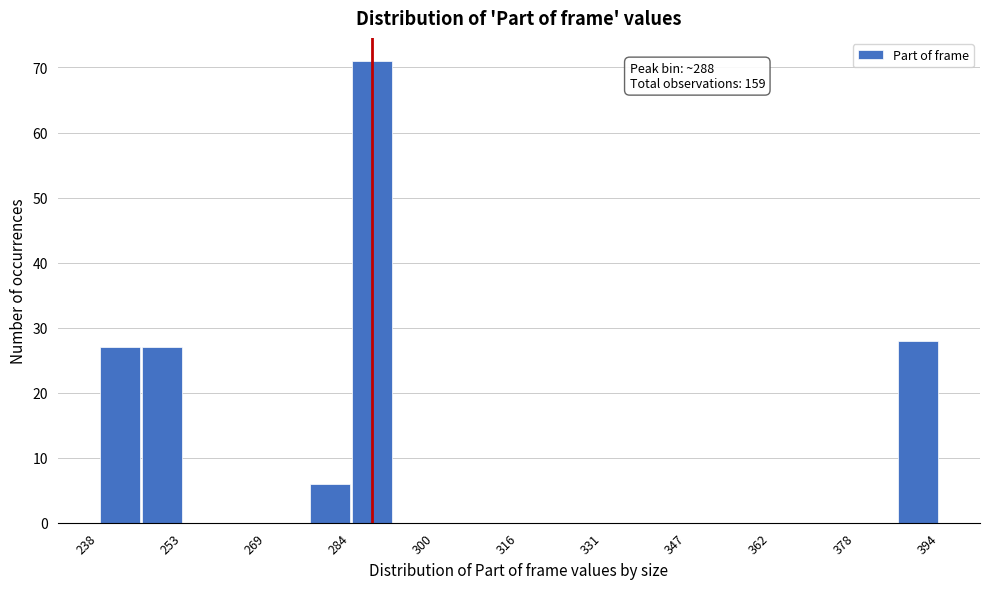

Around what value on the x-axis is the tallest bar? Give the approximate position of its centre, as read against the axis.

288